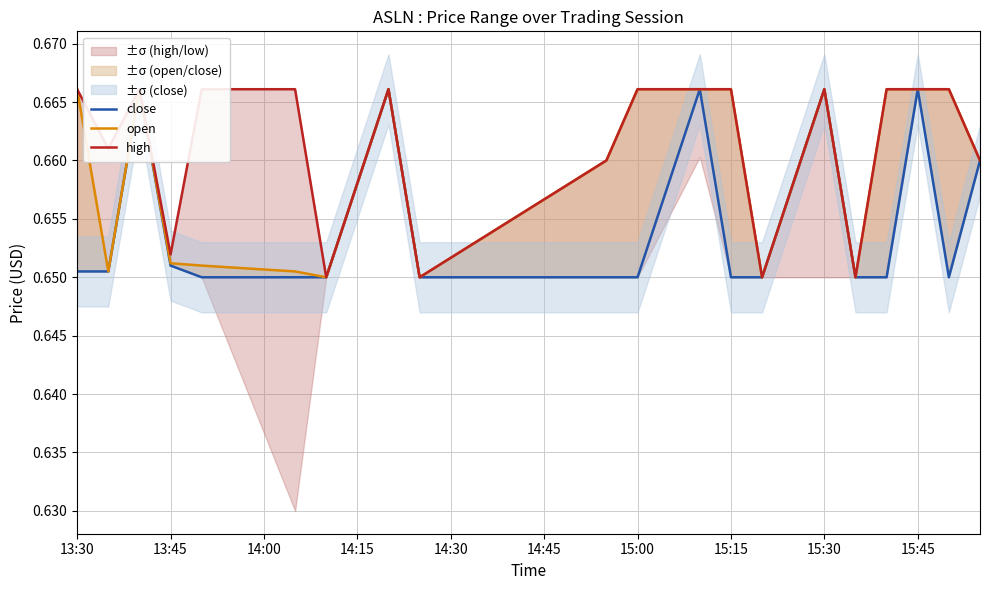

How many lines are shown in the chart?

3